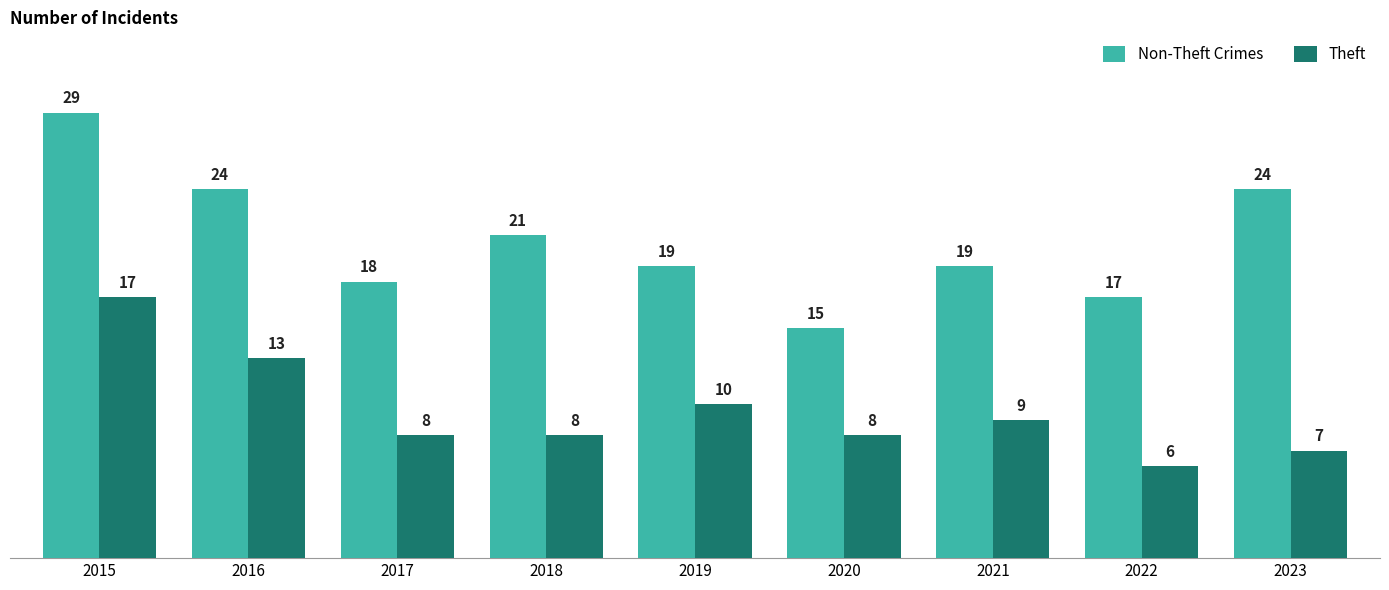

What is the difference between the second highest and minimum values in the Theft series?

7